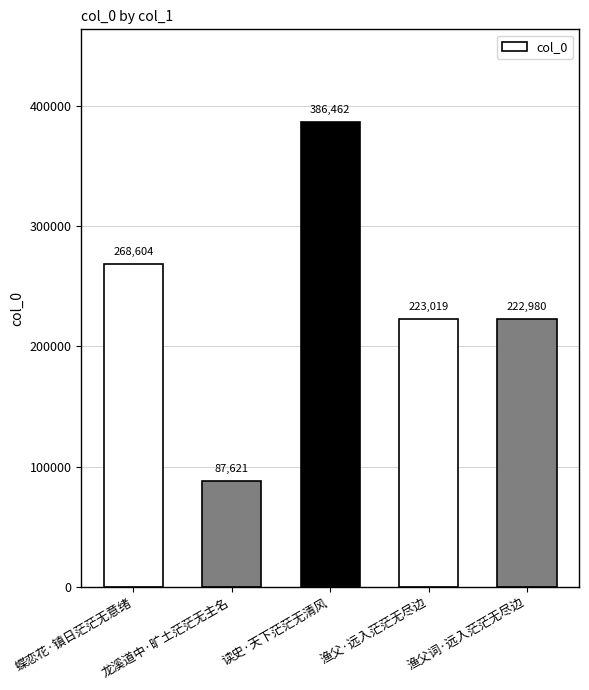

Which has a higher value, 蝶恋花·镇日茫茫无意绪 or 渔父词·远入茫茫无尽边?

蝶恋花·镇日茫茫无意绪